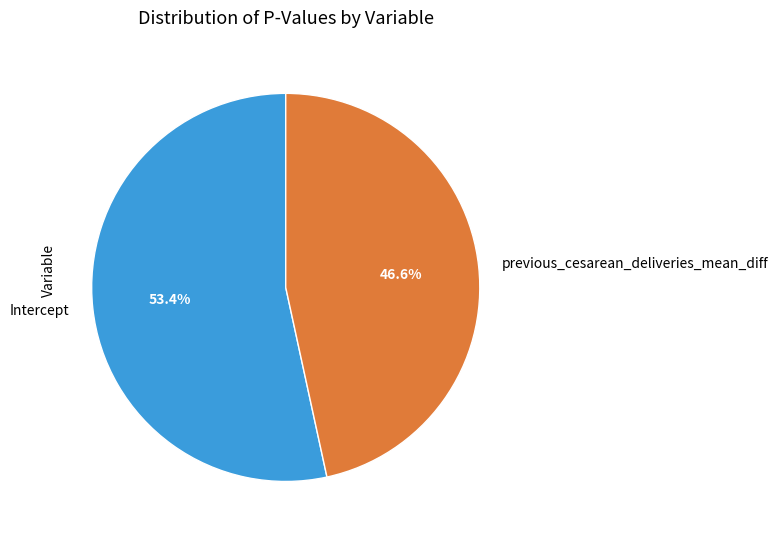

How many segments does this pie chart have?

2